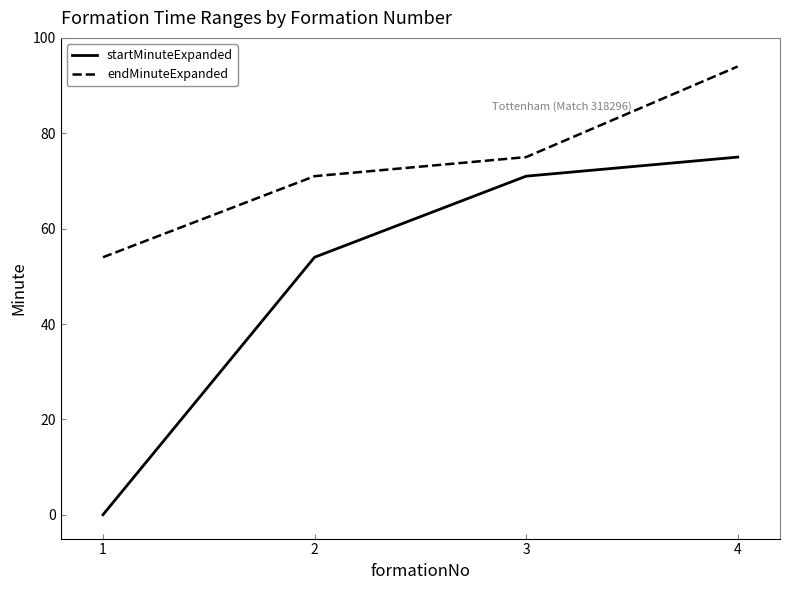

Which series has the largest total across all categories?

endMinuteExpanded